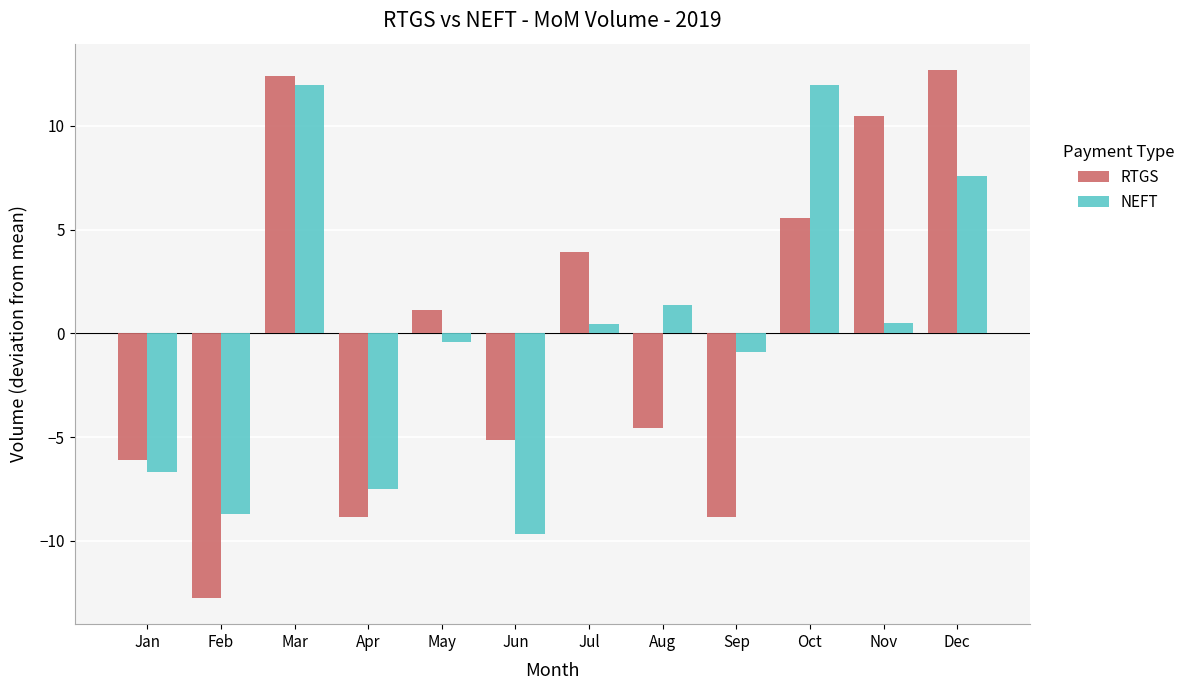

Read the NEFT value at Feb.

-8.7